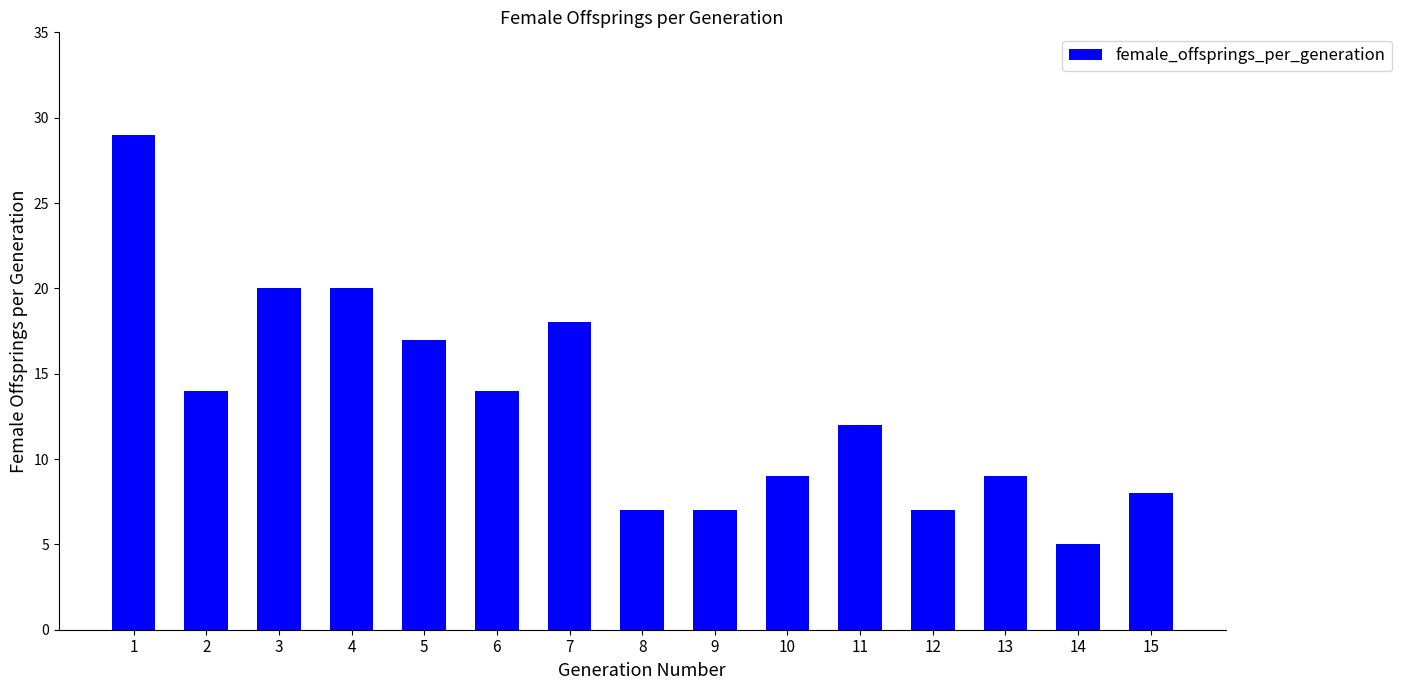

Reading left to right, extract all data points from this chart.

1=29	2=14	3=20	4=20	5=17	6=14	7=18	8=7	9=7	10=9	11=12	12=7	13=9	14=5	15=8